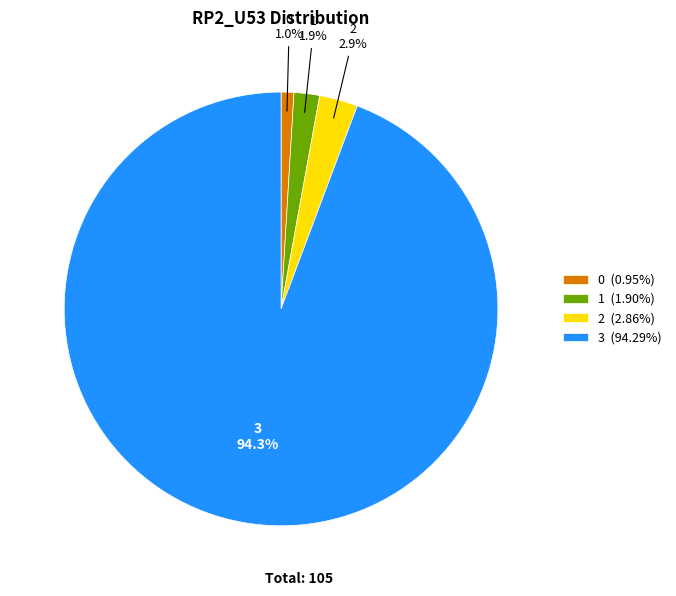

Approximately how many times larger is the value at 1 (1.90%) compared to 2 (2.86%)?

0.7